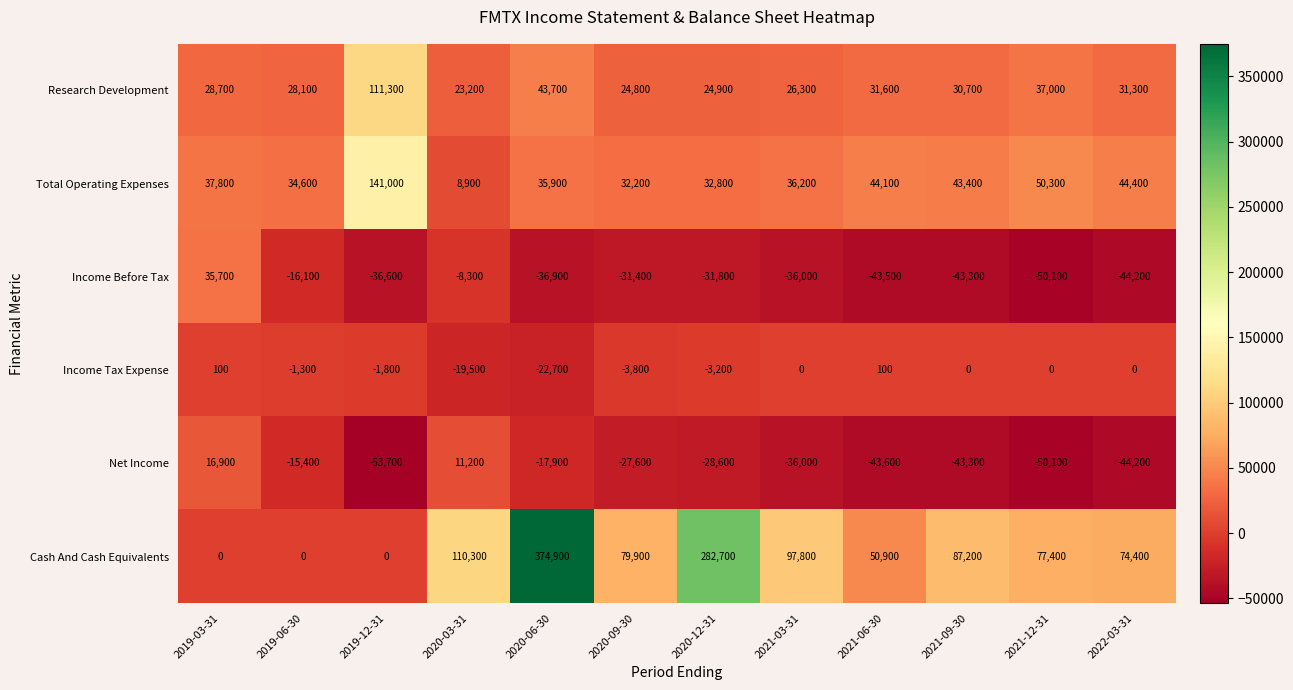

True or false: Cash And Cash Equivalents has a value of 62760 at 2020-03-31.

False